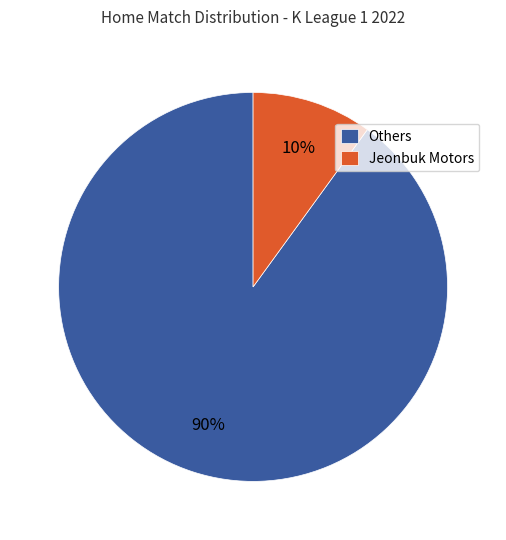

Does any single category account for the majority?

Yes